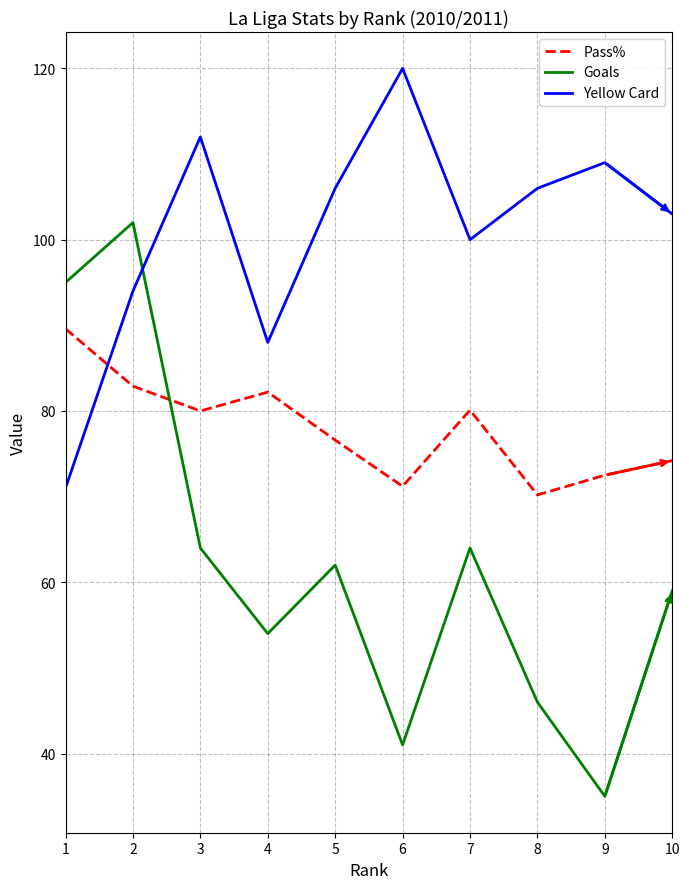

What is the minimum value shown in the chart?

35.0